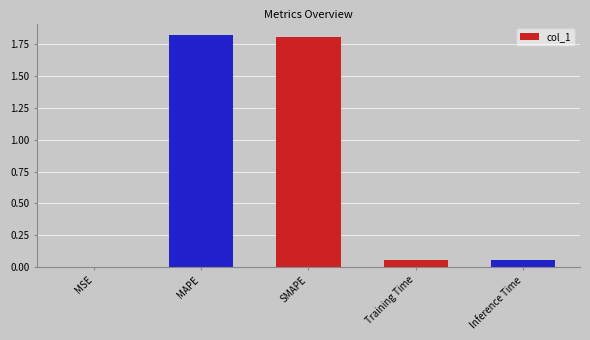

What is the change in value from MAPE to Inference Time?

-1.8